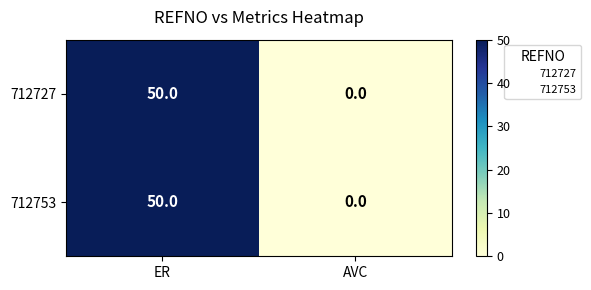

How many data points does each series have?

2